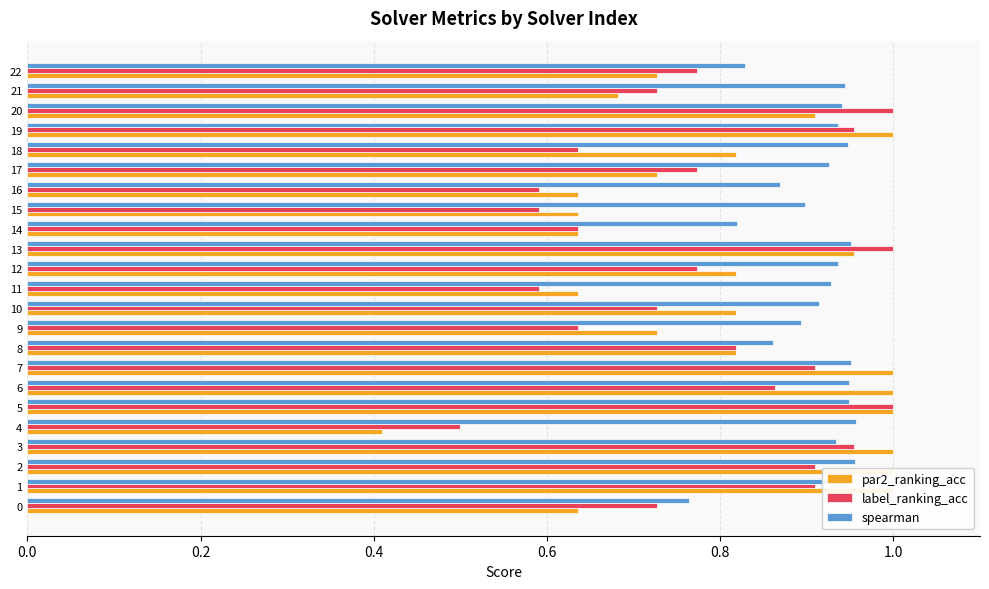

Does the chart contain stacked bars?

No